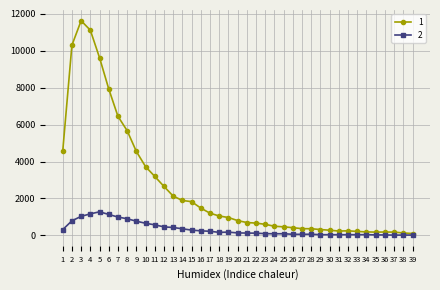

Count the number of data series in this chart.

2